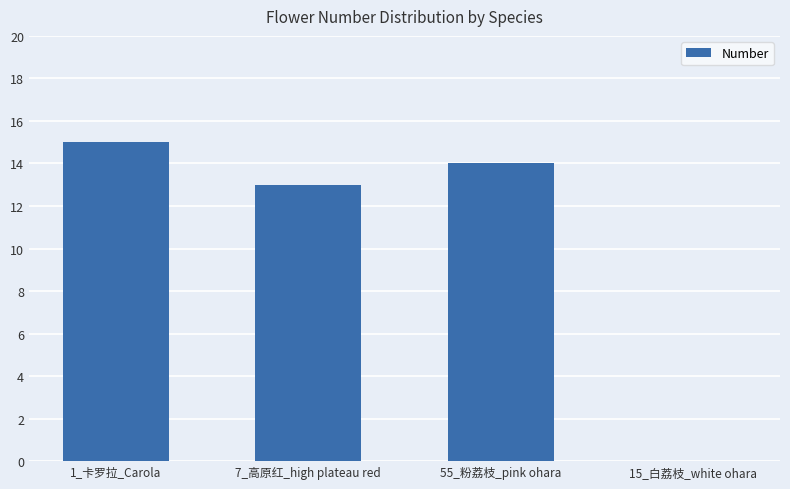

What is the change in value from 7_高原红_high plateau red to 55_粉荔枝_pink ohara?

+1